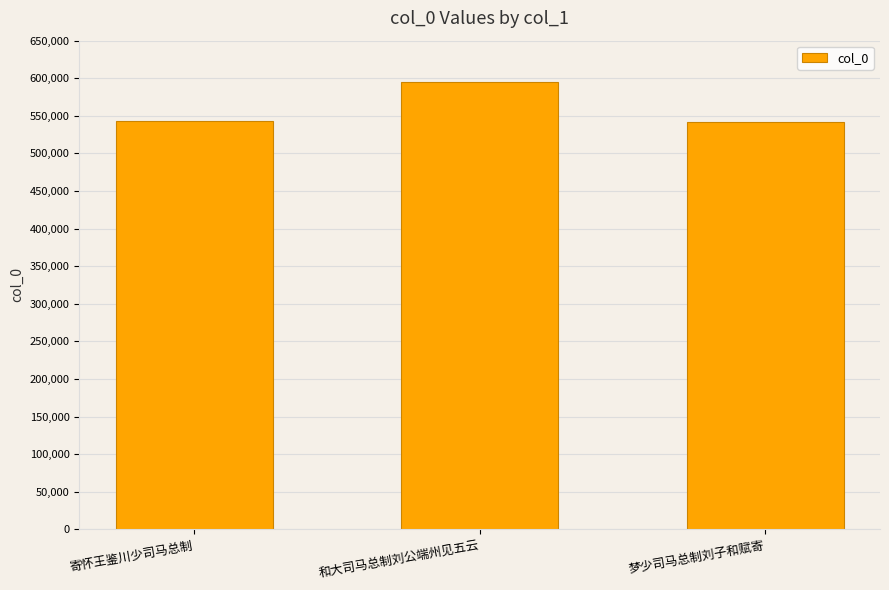

What is the value of the 2nd bar from the left?

594810